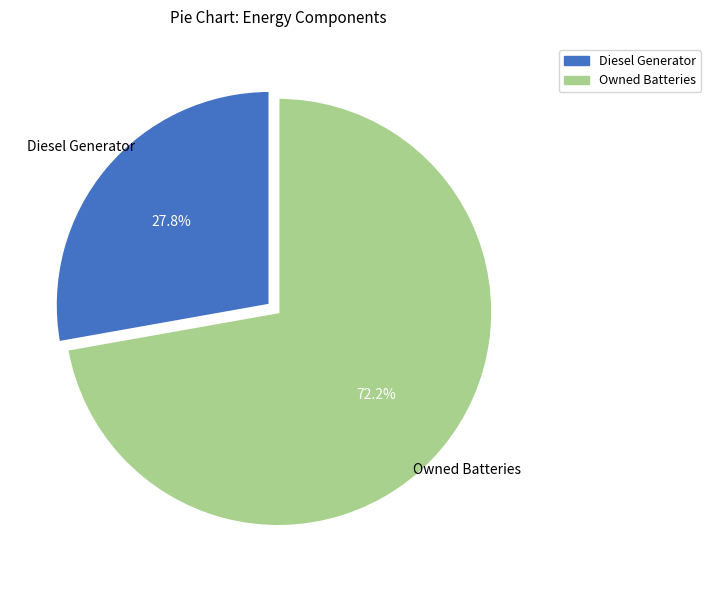

Is there a majority slice in this chart?

Yes